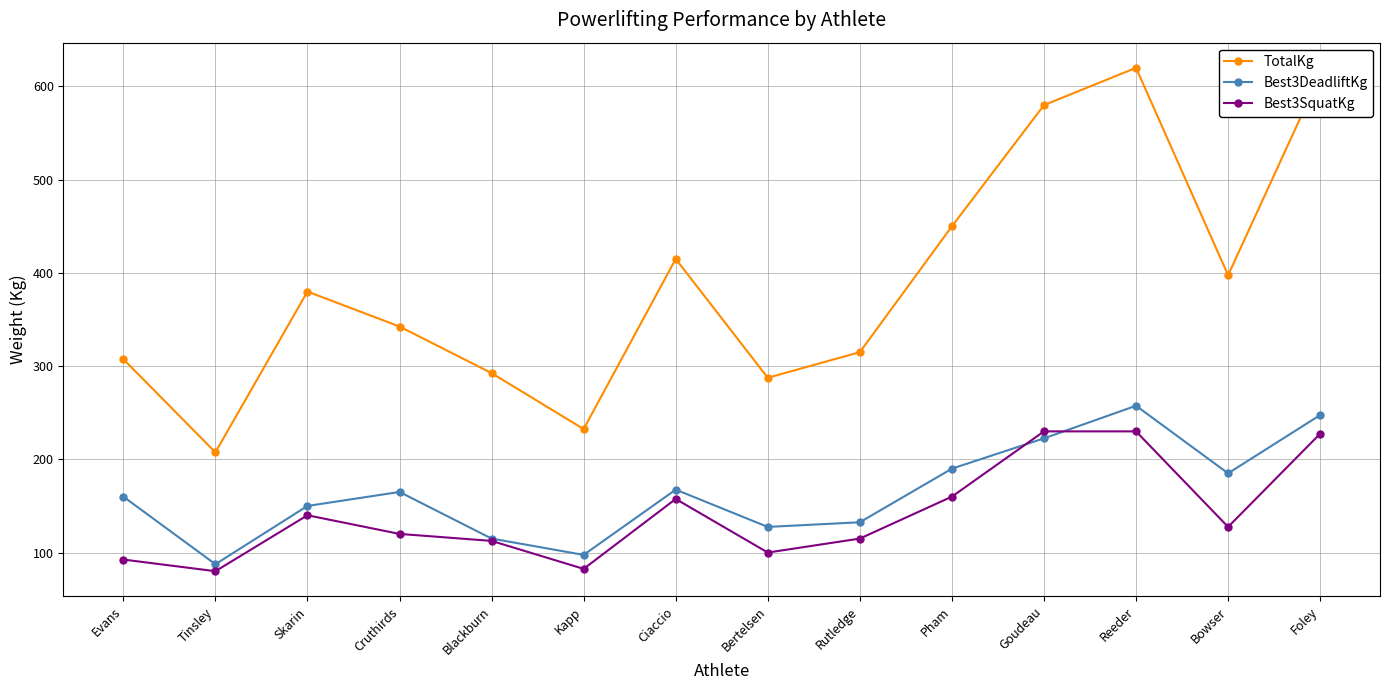

Is this an area chart (filled region under the line)?

No